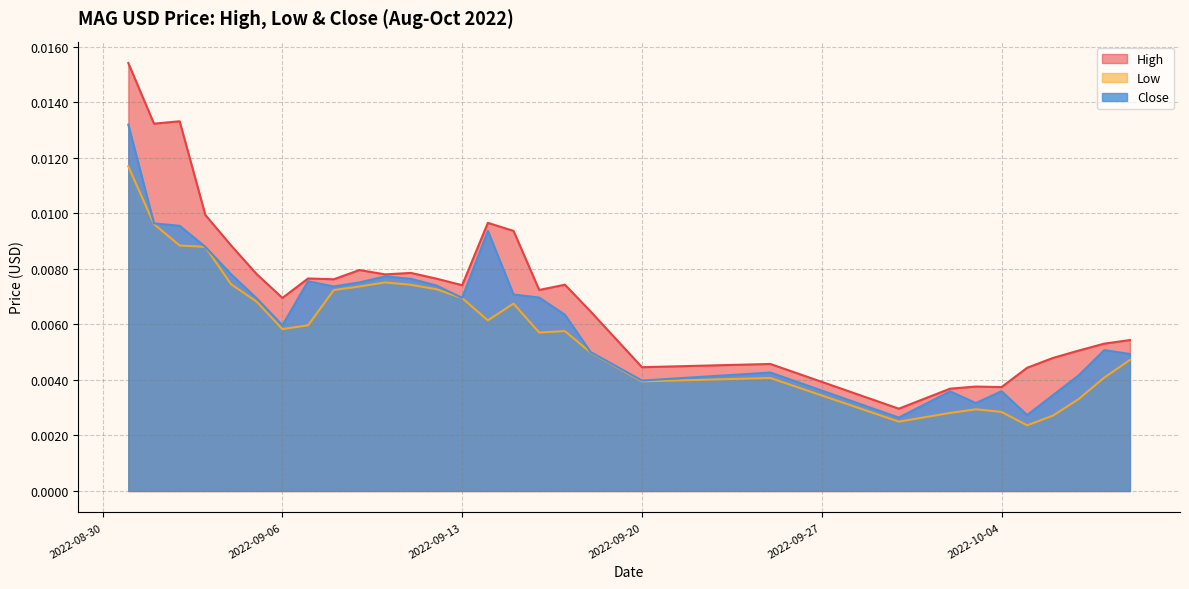

At which category is the sum across all series the highest?

2022-08-31